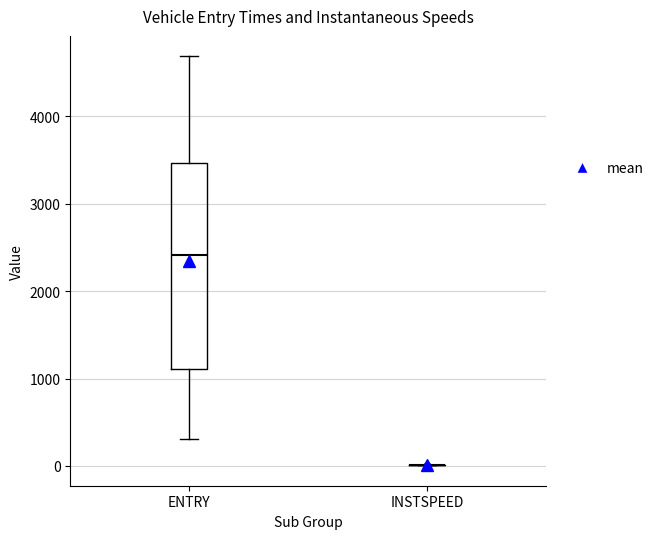

Reading left to right, read every box against the y-axis: the position of its median line, the range the box covers, and the ends of its whiskers. The values are not printed on the chart, so give them approximately, as read against the axis.

ENTRY: median 2400, box 1100 to 3500, whiskers 300 to 4700
INSTSPEED: box collapsed to a line at 0, whiskers 0 to 0